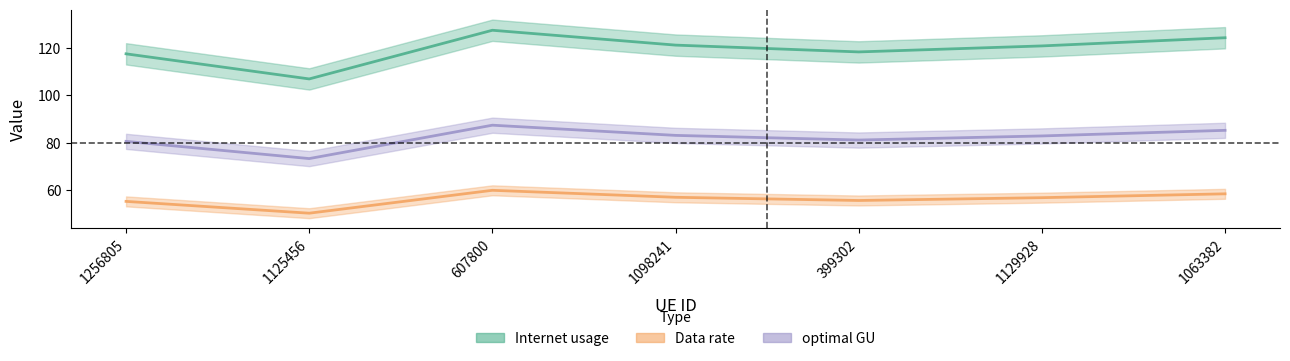

The Internet usage series shows 61.0 at 1256805. True or false?

False